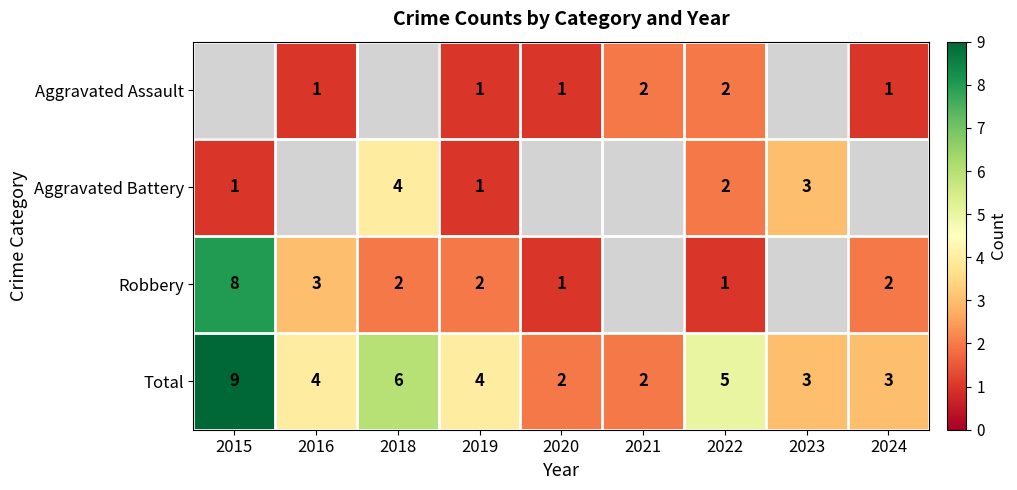

At which label does Total reach its peak?

2015